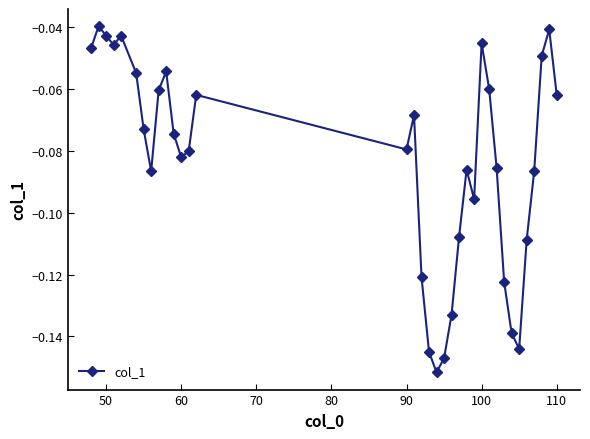

True or false: the data has more than 1 interior local peaks.

True